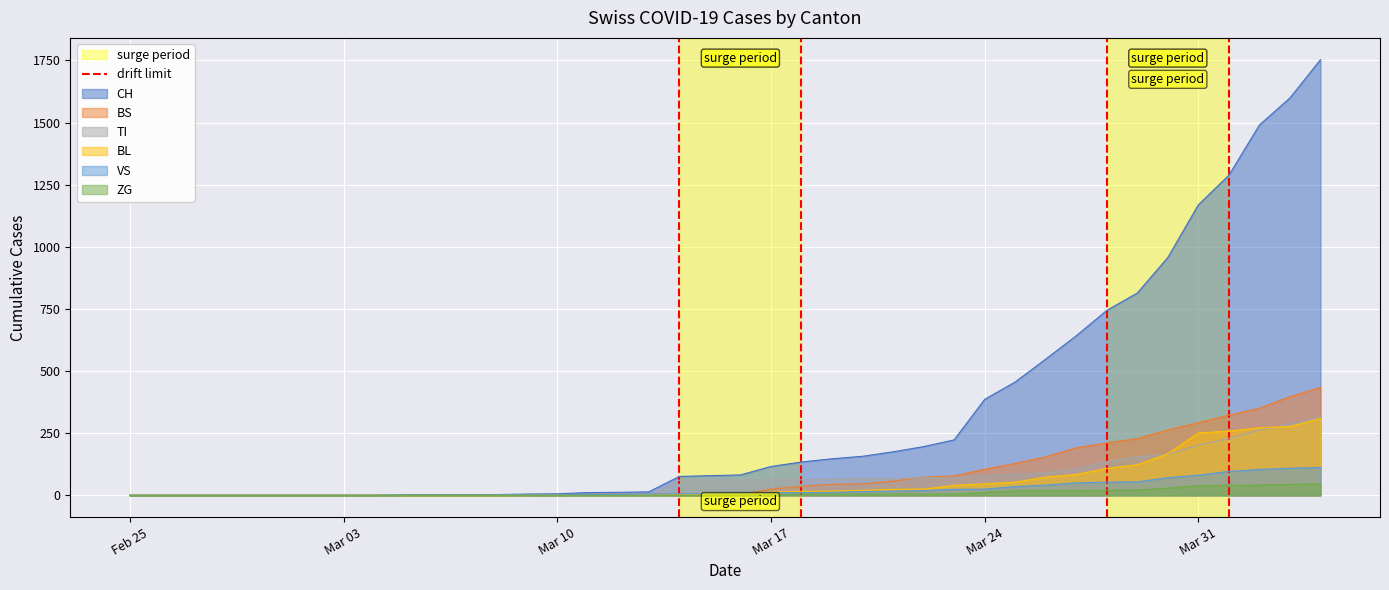

What is the change in value from Feb 25 to Mar 03?

+1